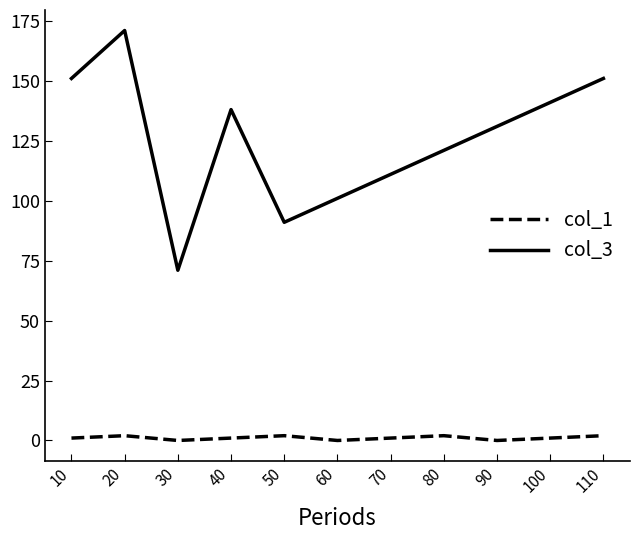

At how many categories does at least one series exceed 33?

11